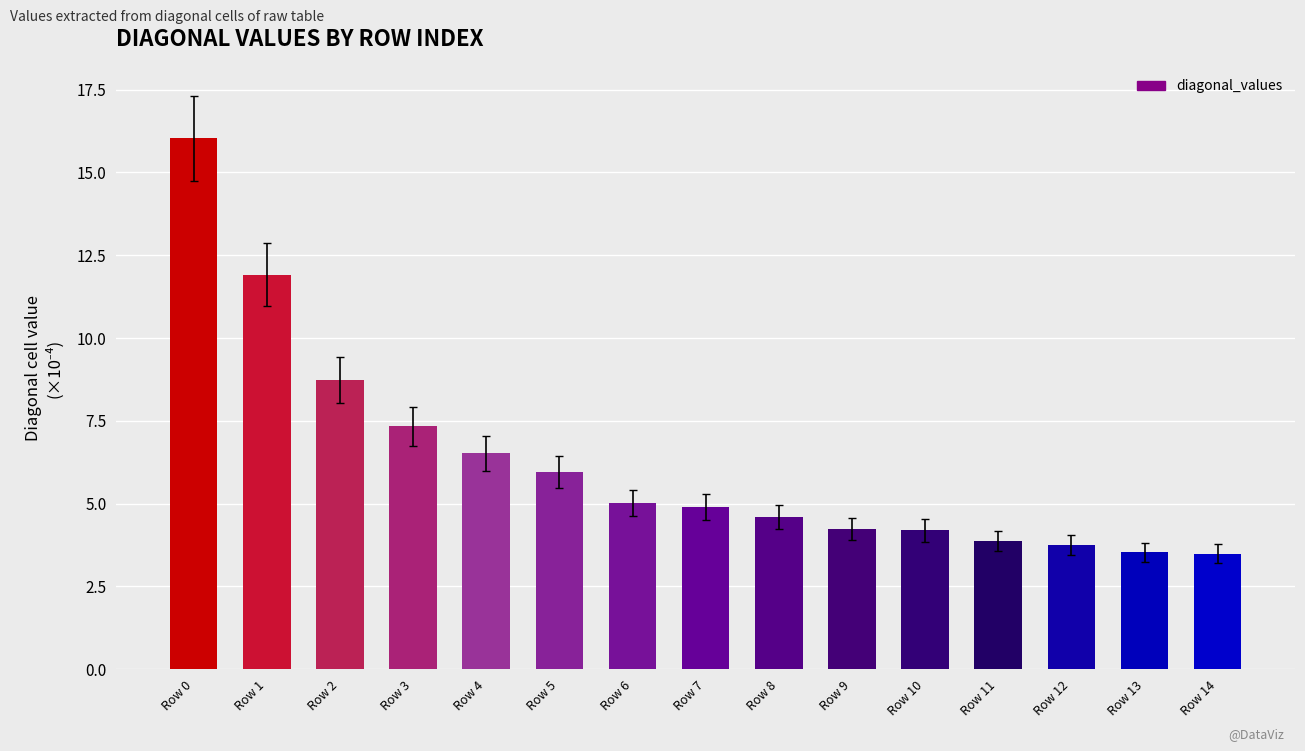

What is the average value?

6.3